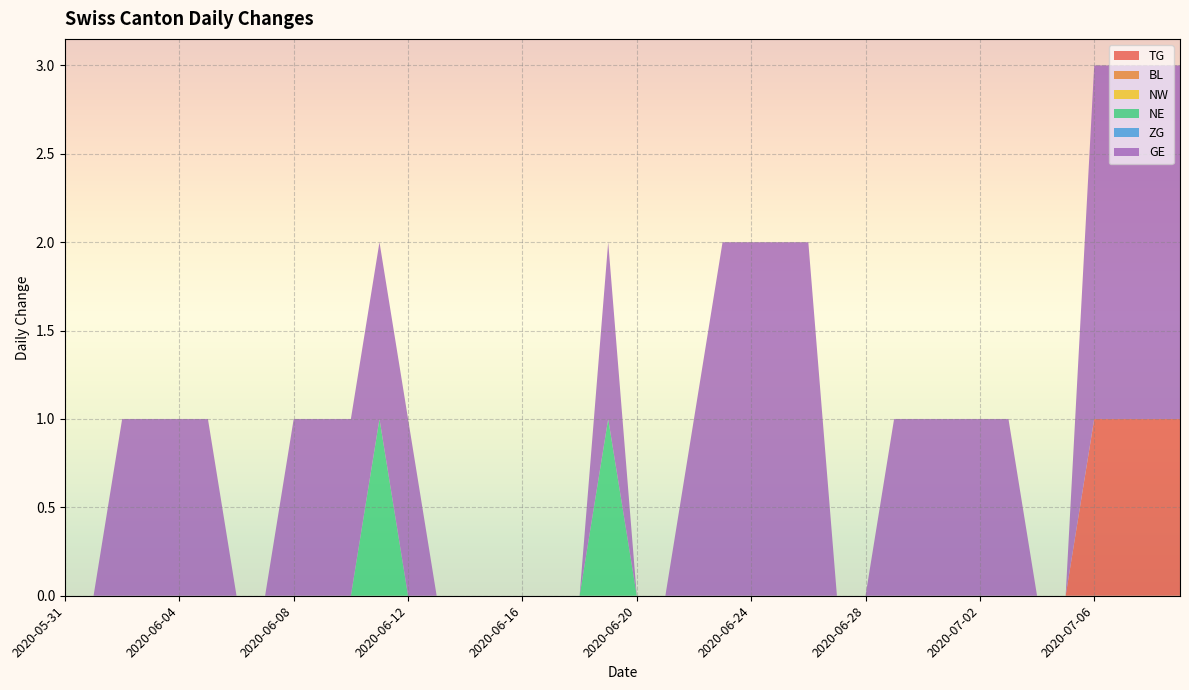

Reading left to right, extract all data points from this chart.

TG: 0	0	0	0	0	0	0	0	0	0	0	0	0	0	0	0	0	0	0	0	0	0	0	0	0	0	0	0	0	0	0	0	0	0	0	0	1	1	1	1
BL: 0	0	0	0	0	0	0	0	0	0	0	0	0	0	0	0	0	0	0	0	0	0	0	0	0	0	0	0	0	0	0	0	0	0	0	0	0	0	0	0
NW: 0	0	0	0	0	0	0	0	0	0	0	0	0	0	0	0	0	0	0	0	0	0	0	0	0	0	0	0	0	0	0	0	0	0	0	0	0	0	0	0
NE: 0	0	0	0	0	0	0	0	0	0	0	1	0	0	0	0	0	0	0	1	0	0	0	0	0	0	0	0	0	0	0	0	0	0	0	0	0	0	0	0
ZG: 0	0	0	0	0	0	0	0	0	0	0	0	0	0	0	0	0	0	0	0	0	0	0	0	0	0	0	0	0	0	0	0	0	0	0	0	0	0	0	0
GE: 0	0	1	1	1	1	0	0	1	1	1	1	1	0	0	0	0	0	0	1	0	0	1	2	2	2	2	0	0	1	1	1	1	1	0	0	2	2	2	2